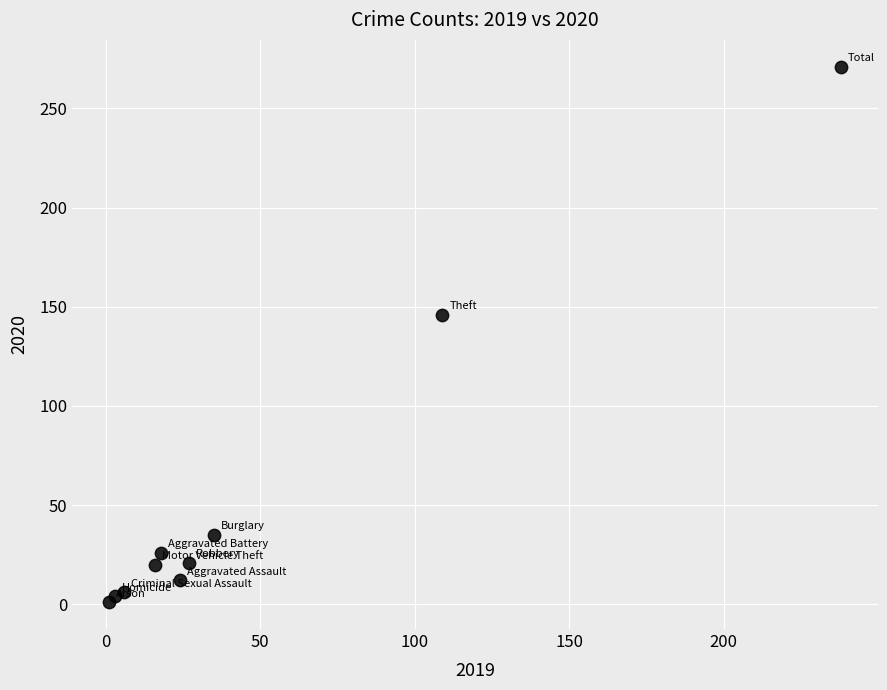

What is the average X value?

48